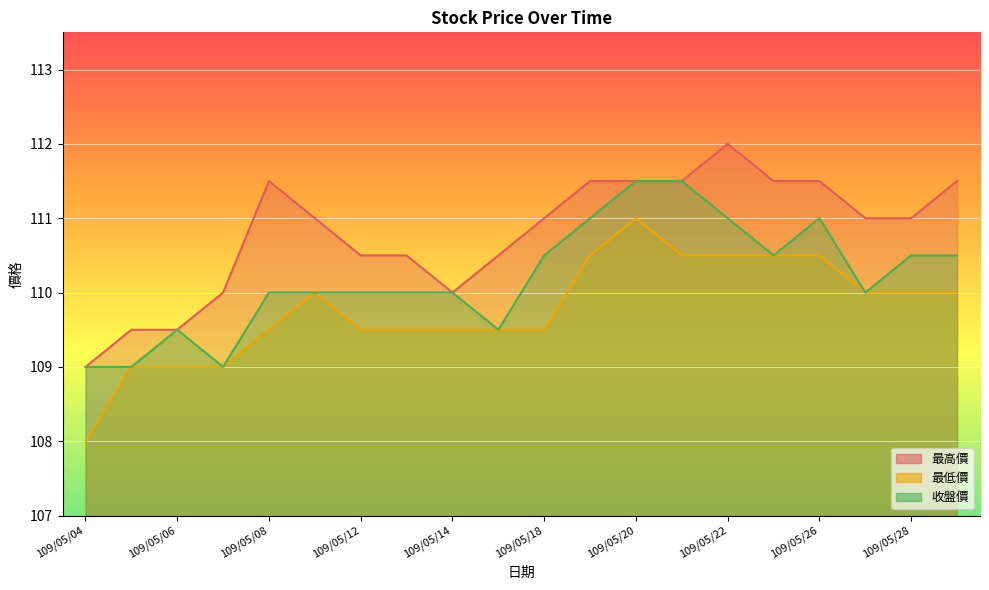

At how many categories does at least one series exceed 109?

19